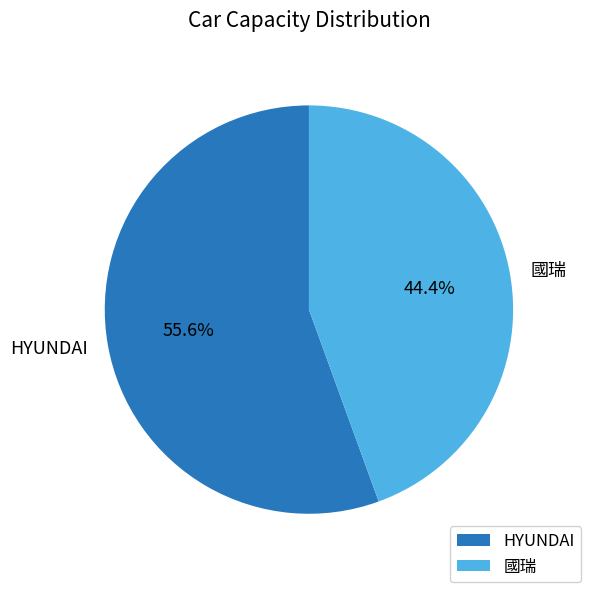

What percentage is the 國瑞 slice, to the nearest percent?

44%